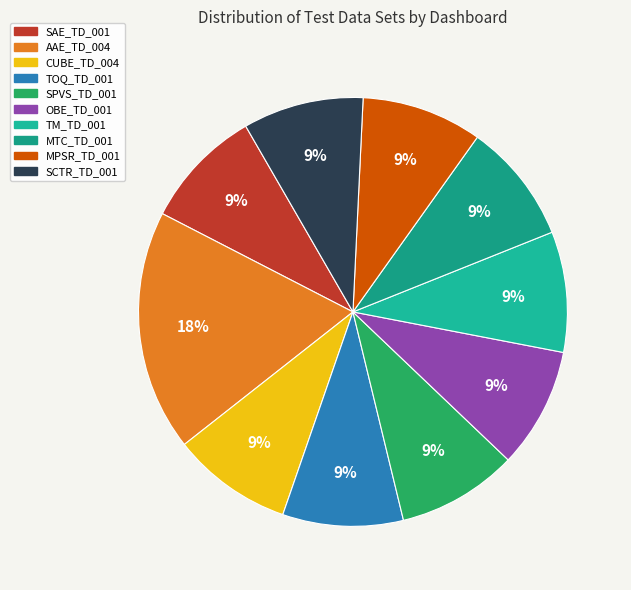

The TM_TD_001 slice represents 9% of the pie. True or false?

True